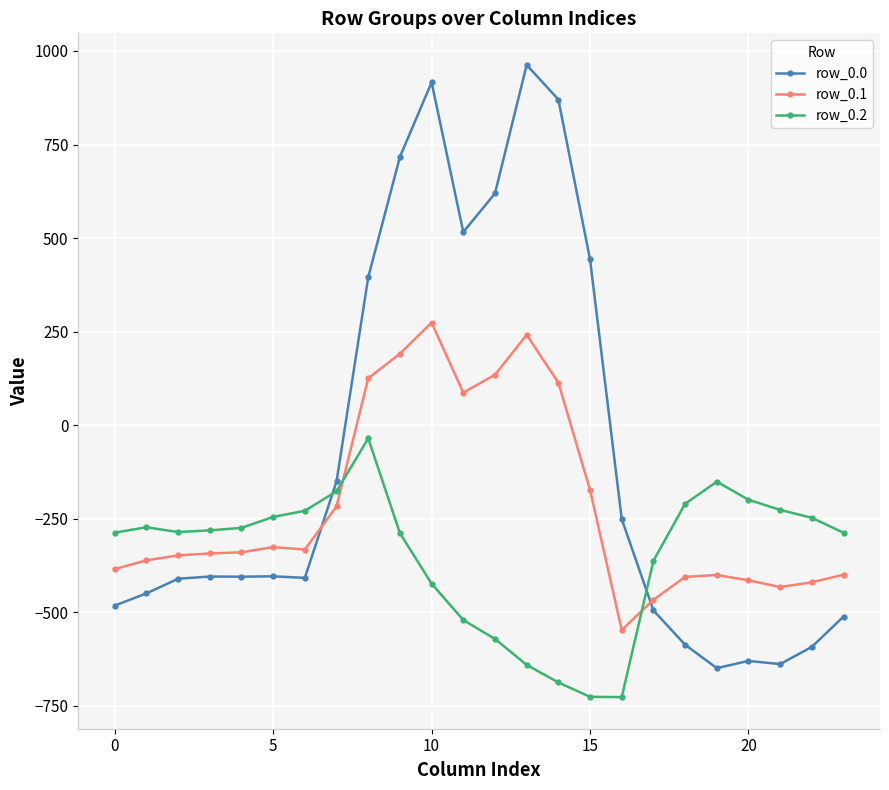

What is the sum of all row_0.0 values?

-2026.6